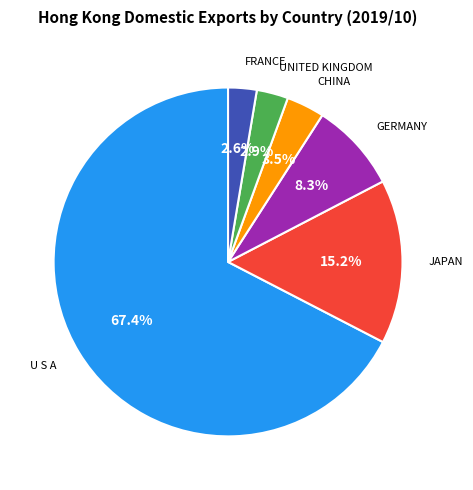

How many segments does this pie chart have?

6